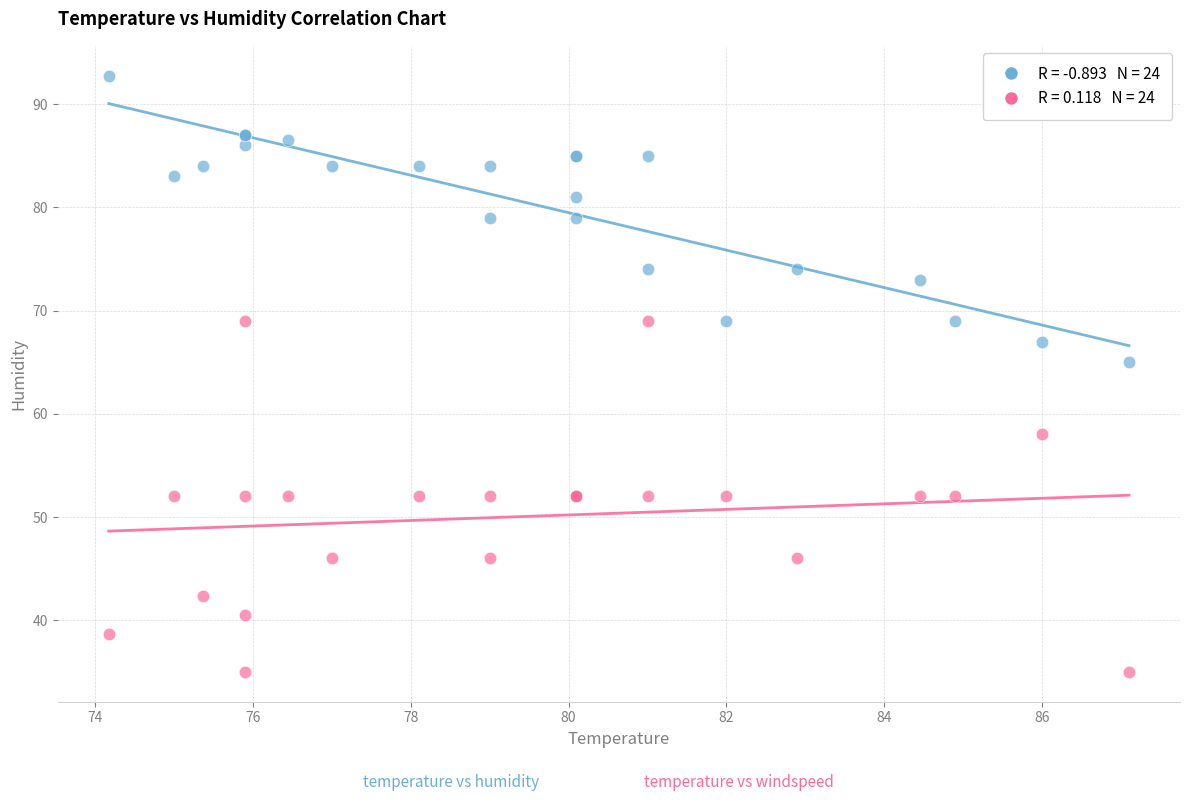

Across all series, what Y value is closest to 63?

65.0